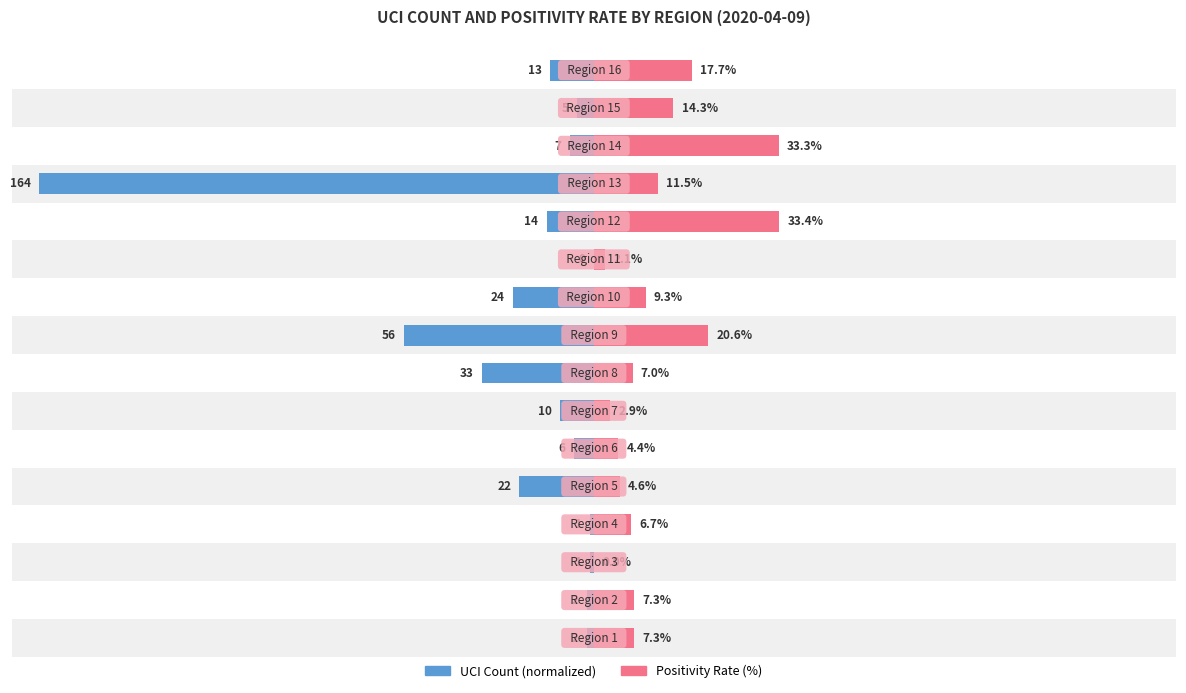

At how many categories does at least one series exceed 3?

13